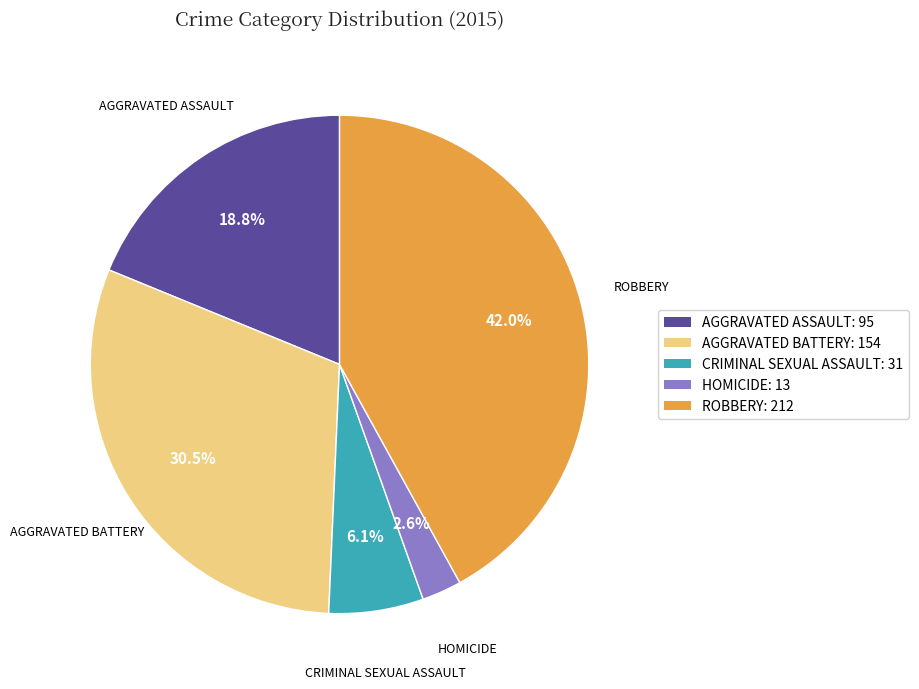

Which slice is the smallest?

HOMICIDE: 13